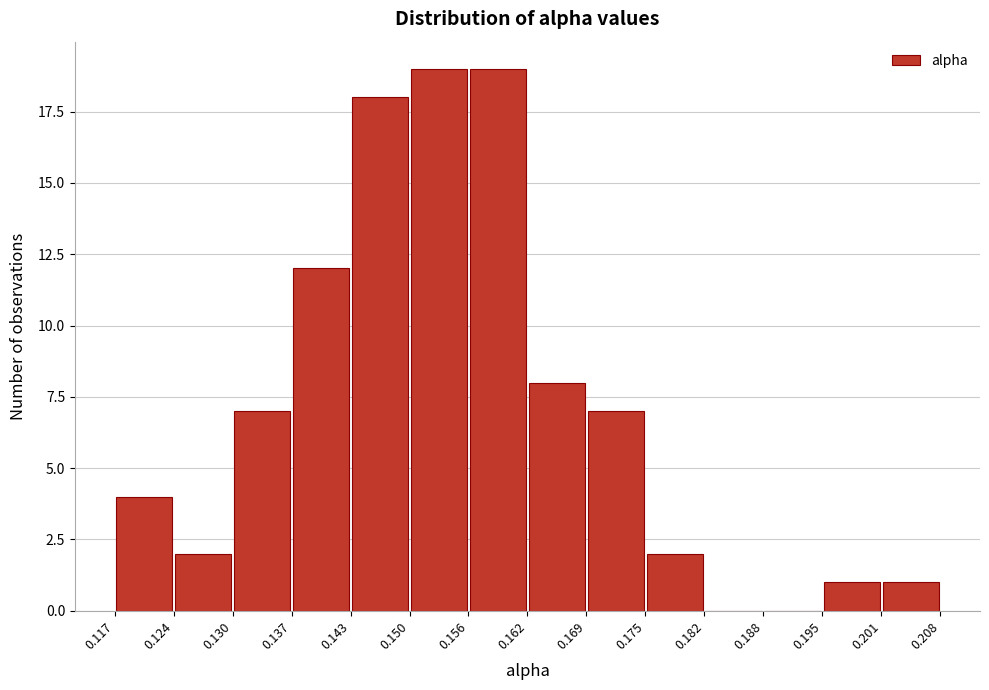

Reading left to right, transcribe this chart: for each bar, give the range it covers on the x-axis and its height. The values are not printed on the chart, so give them approximately, as read against the axis.

0.117 to 0.124: 4
0.124 to 0.130: 2
0.130 to 0.137: 7
0.137 to 0.143: 12
0.143 to 0.150: 18
0.150 to 0.156: 19
0.156 to 0.162: 19
0.162 to 0.169: 8
0.169 to 0.175: 7
0.175 to 0.182: 2
0.182 to 0.188: 0
0.188 to 0.195: 0
0.195 to 0.201: 1
0.201 to 0.208: 1